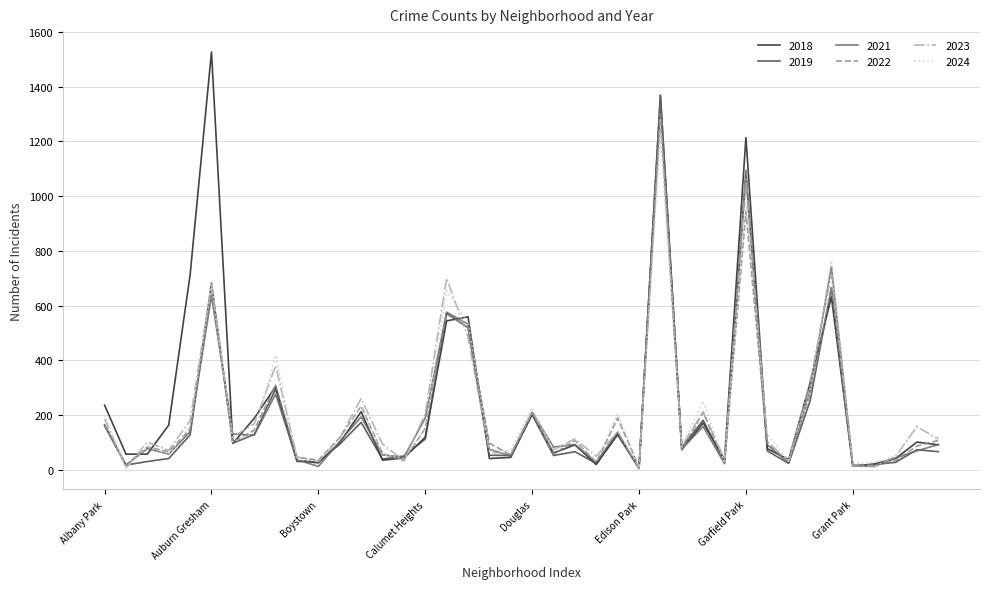

What is the maximum value for 2024?

1227